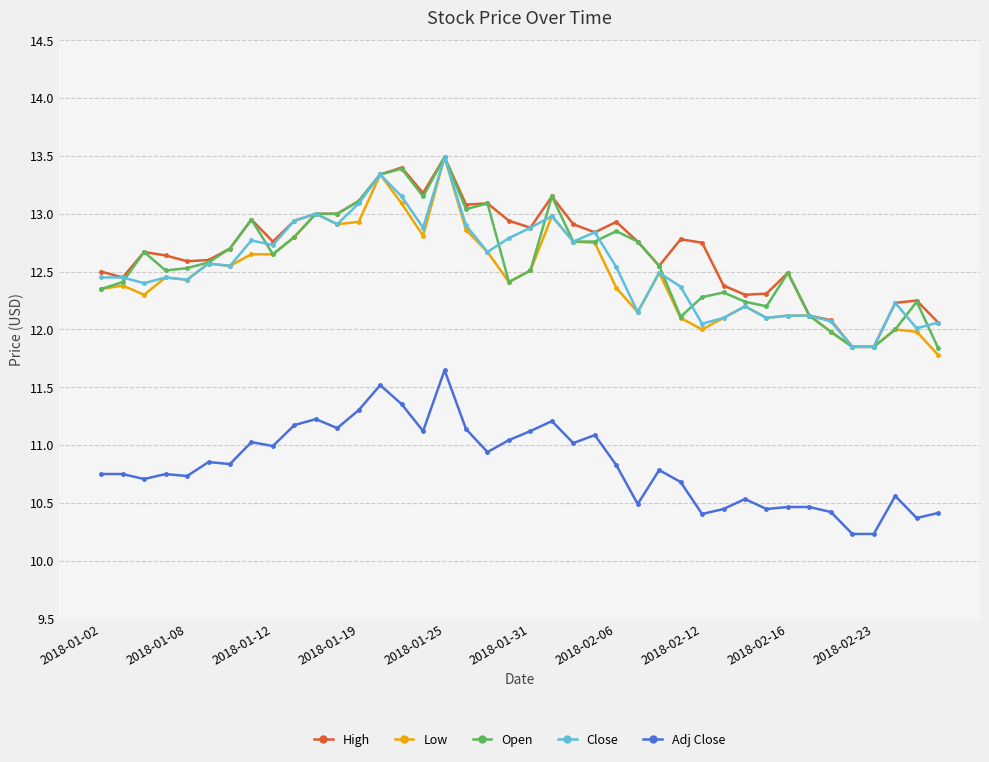

What is the difference between the maximum and minimum values in the Open series?

1.6